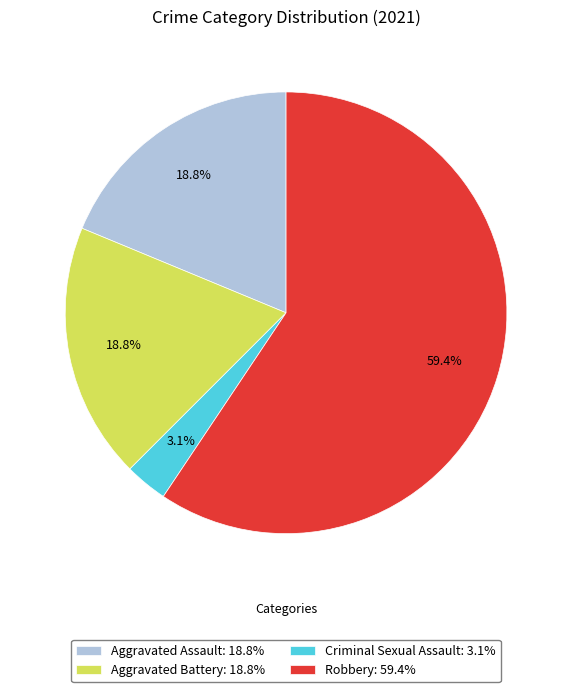

Approximately how many times larger is the value at Aggravated Battery: 18.8% compared to Aggravated Assault: 18.8%?

1.0